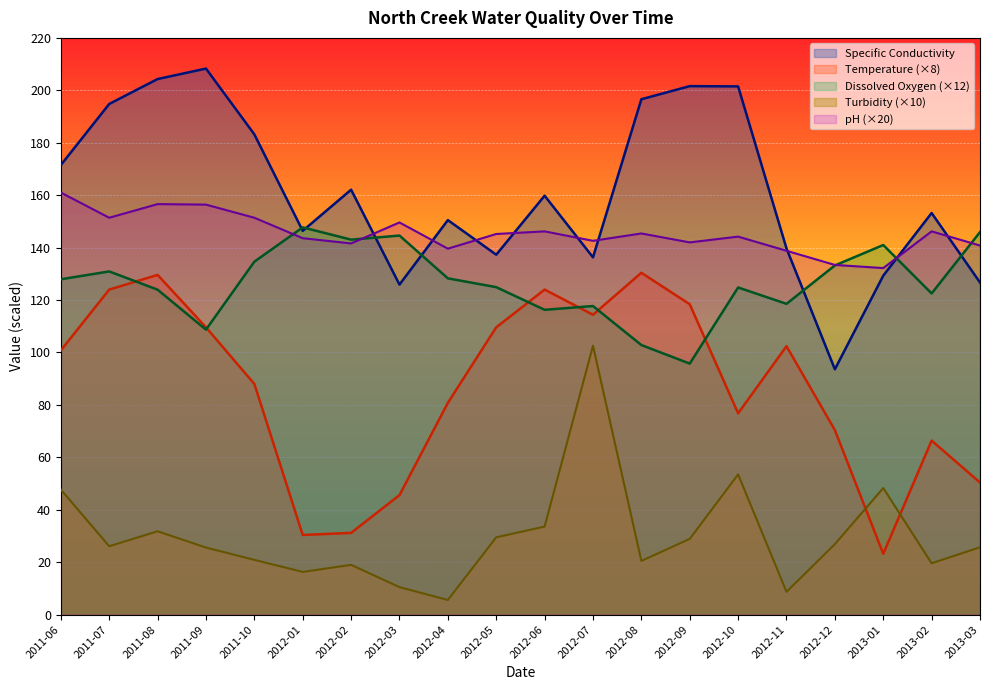

What position from the right is 2012-01?

15